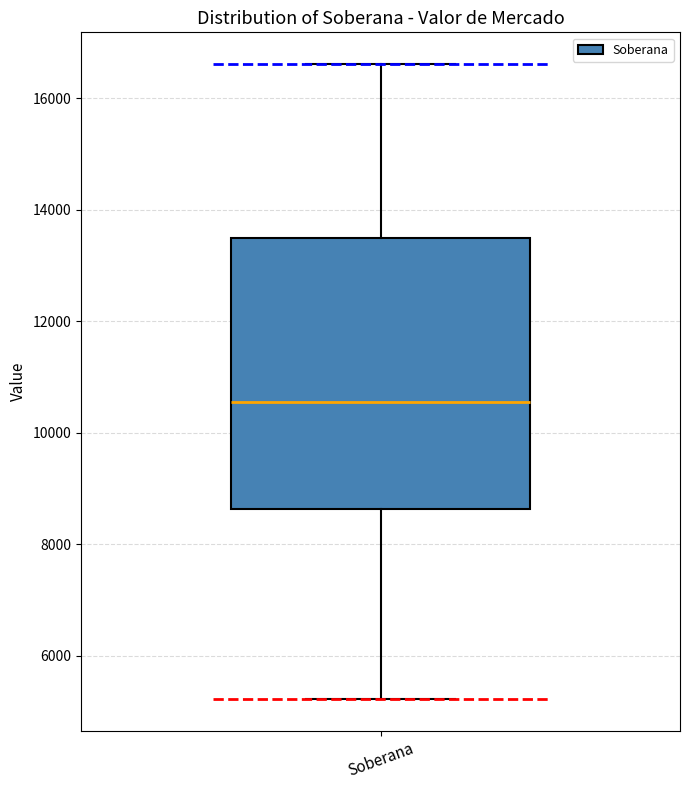

Transcribe this box plot: give where the median line is, the range the box spans, and where the two whiskers end, as read against the y-axis. The values are not printed on the chart, so give them approximately, as read against the axis.

median 10600, box 8600 to 13600, whiskers 5200 to 16600